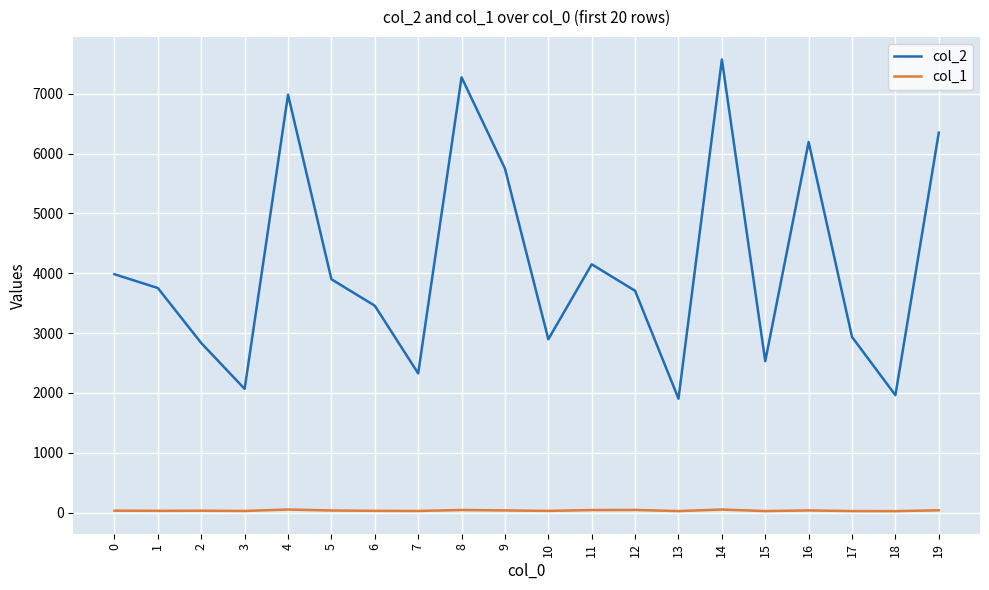

True or false: col_1 has more than 0 points higher than both neighbors.

True